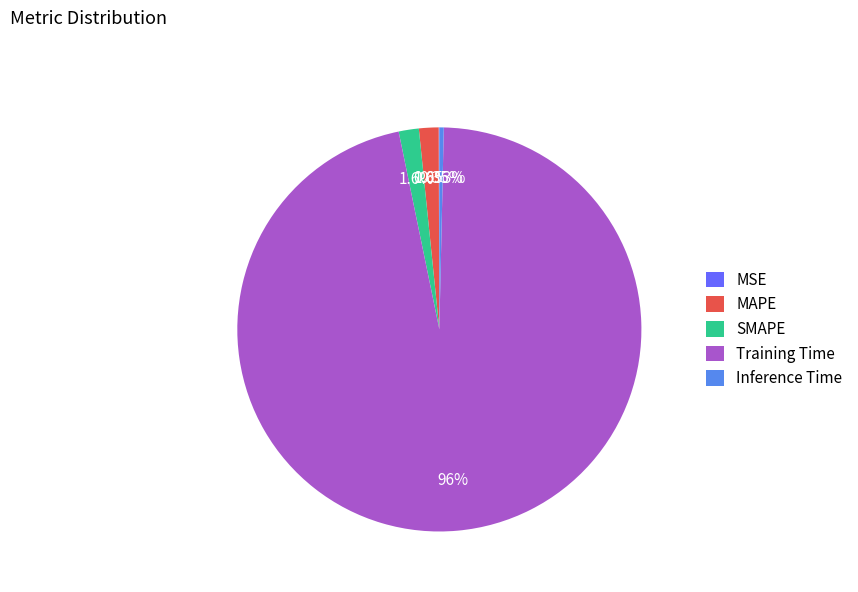

Is there any slice that represents more than half of the pie?

Yes